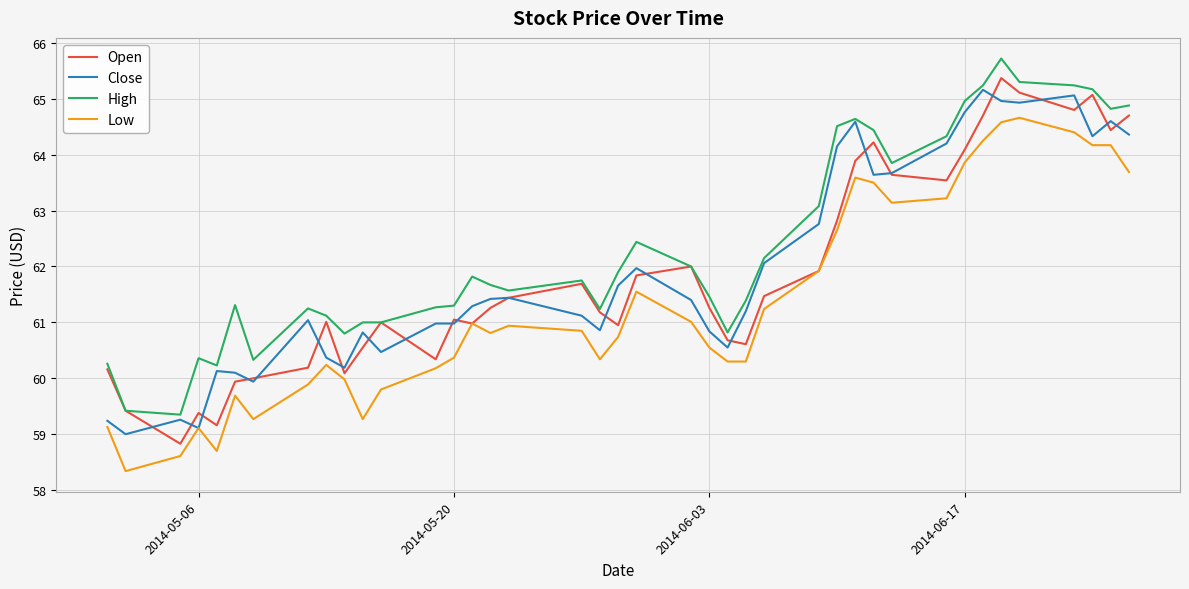

How many lines are shown in the chart?

4